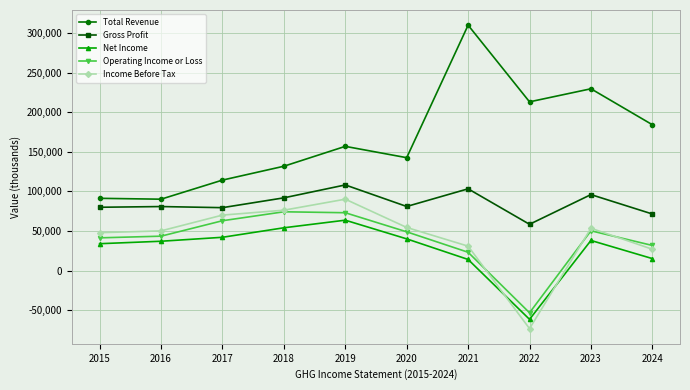

How many categories are shown in the chart?

10